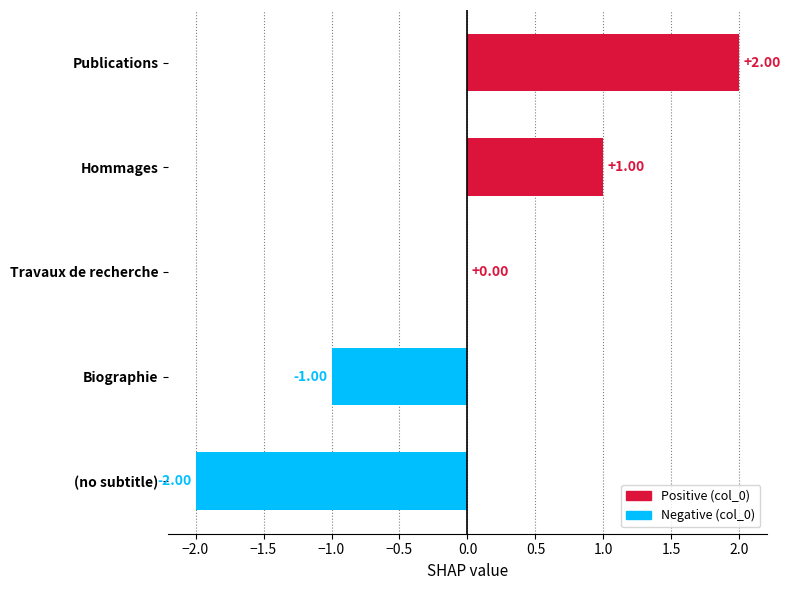

Where is the data nearest to the value 0?

Travaux de recherche